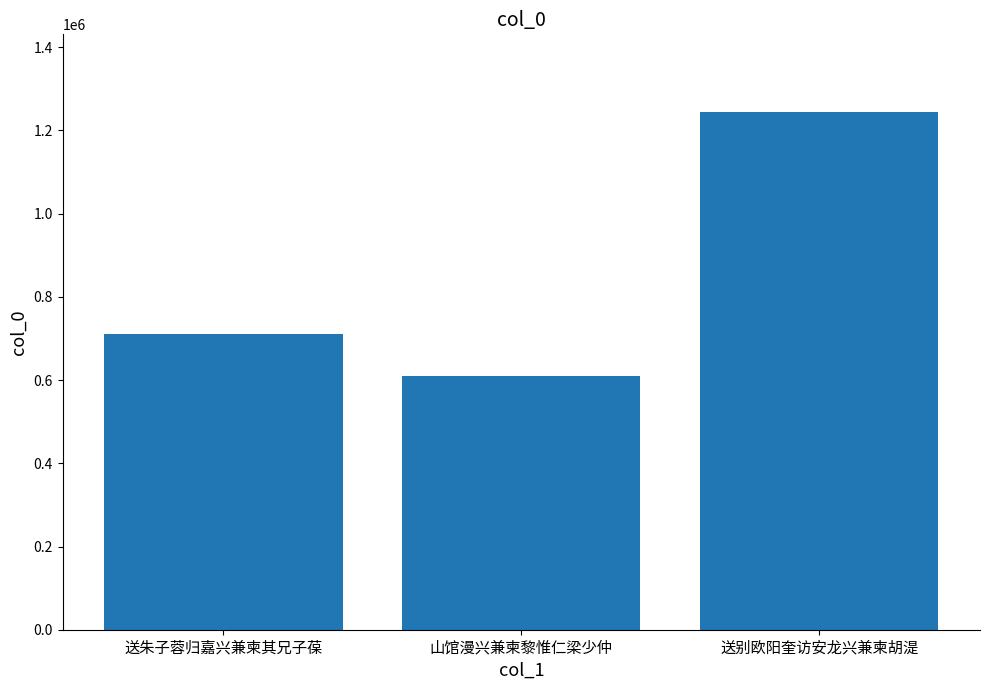

What is the sum of the values at 送别欧阳奎访安龙兴兼柬胡湜 and 送朱子蓉归嘉兴兼柬其兄子葆?

1956430